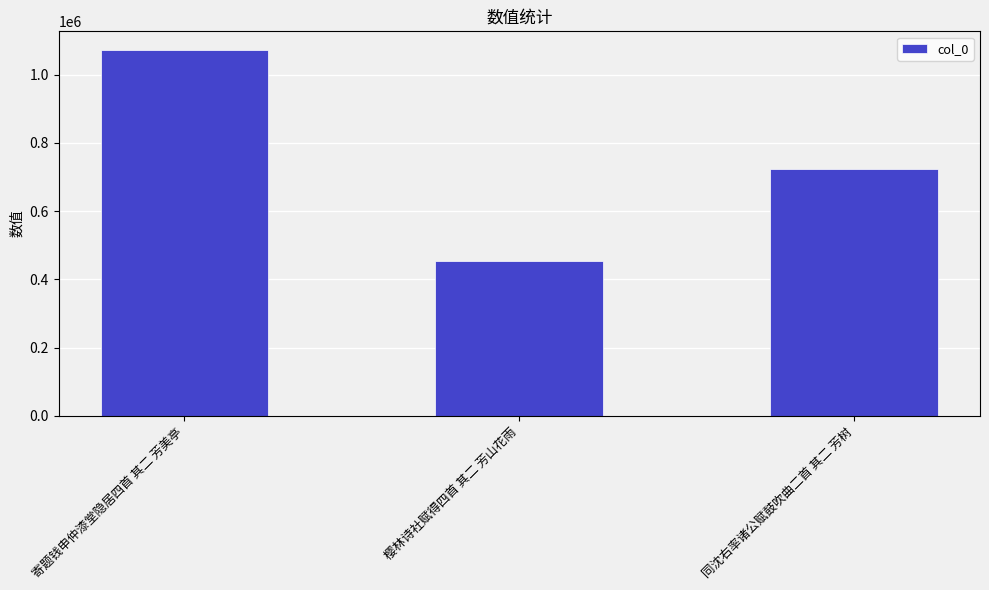

Reading left to right, list all the values displayed in this chart.

1073624	454890	724849